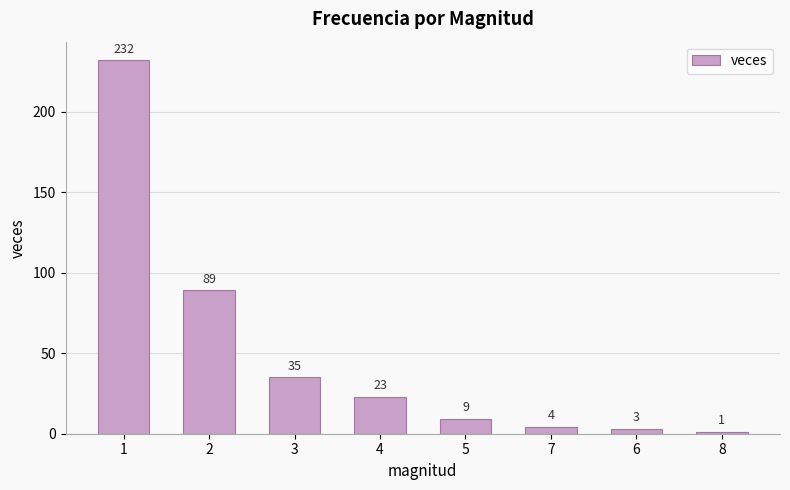

Reading left to right, transcribe all the data shown in this chart.

232	89	35	23	9	4	3	1